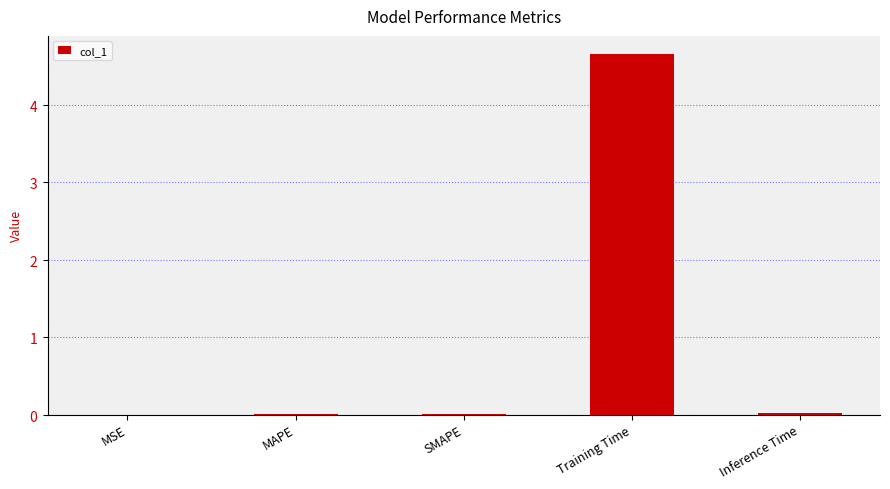

What is the maximum value shown in the chart?

4.7